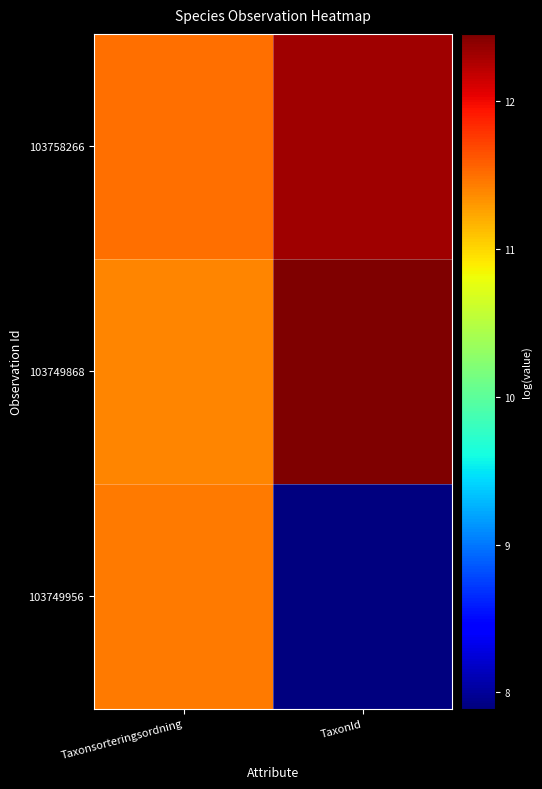

At TaxonId, list the series in order from largest to smallest.

103749868, 103758266, 103749956